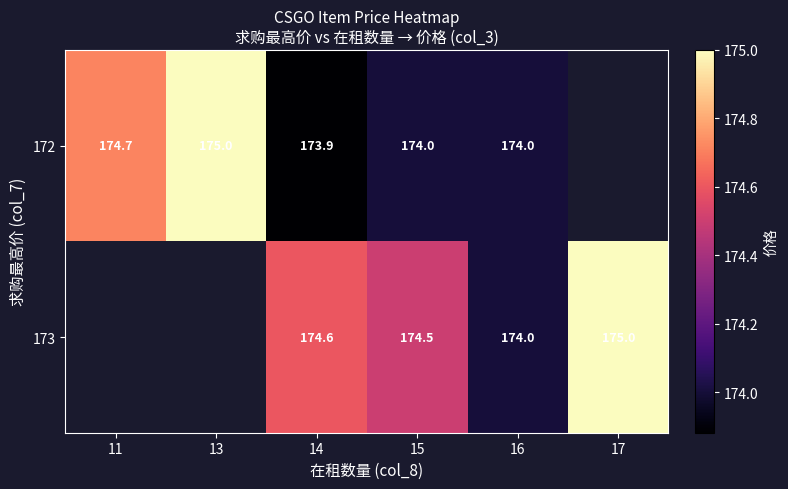

The value of 173 at 16 is 236.2. True or false?

False